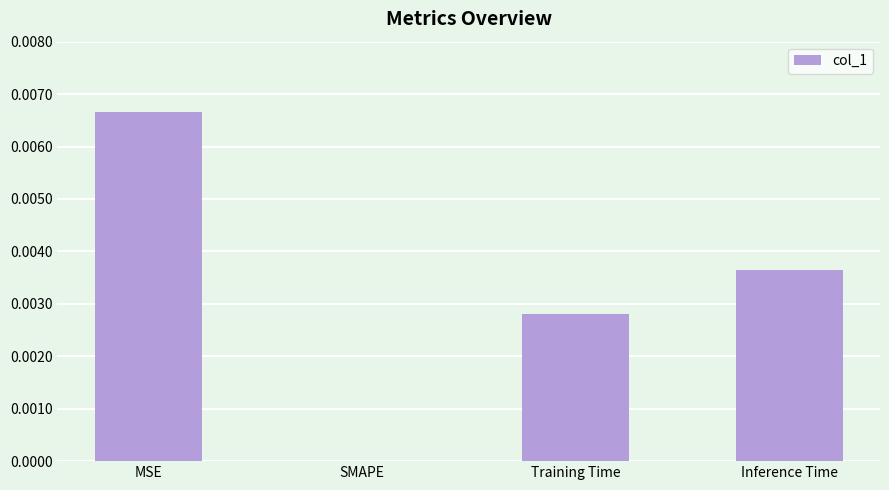

How many data points are above 0?

3